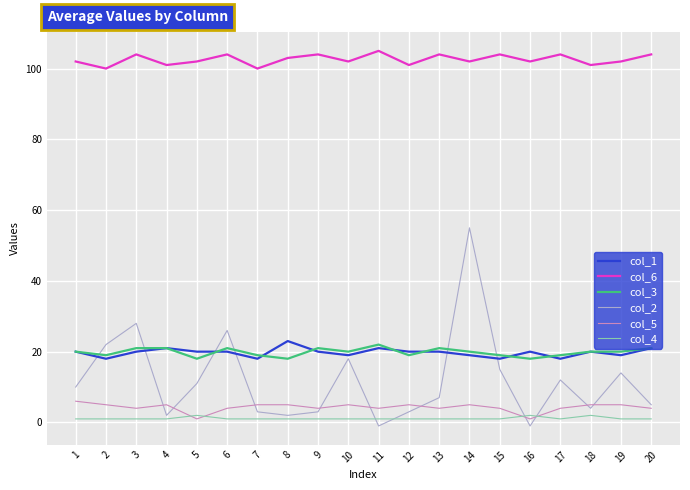

Between 3 and 20, which series saw the biggest shift?

col_2